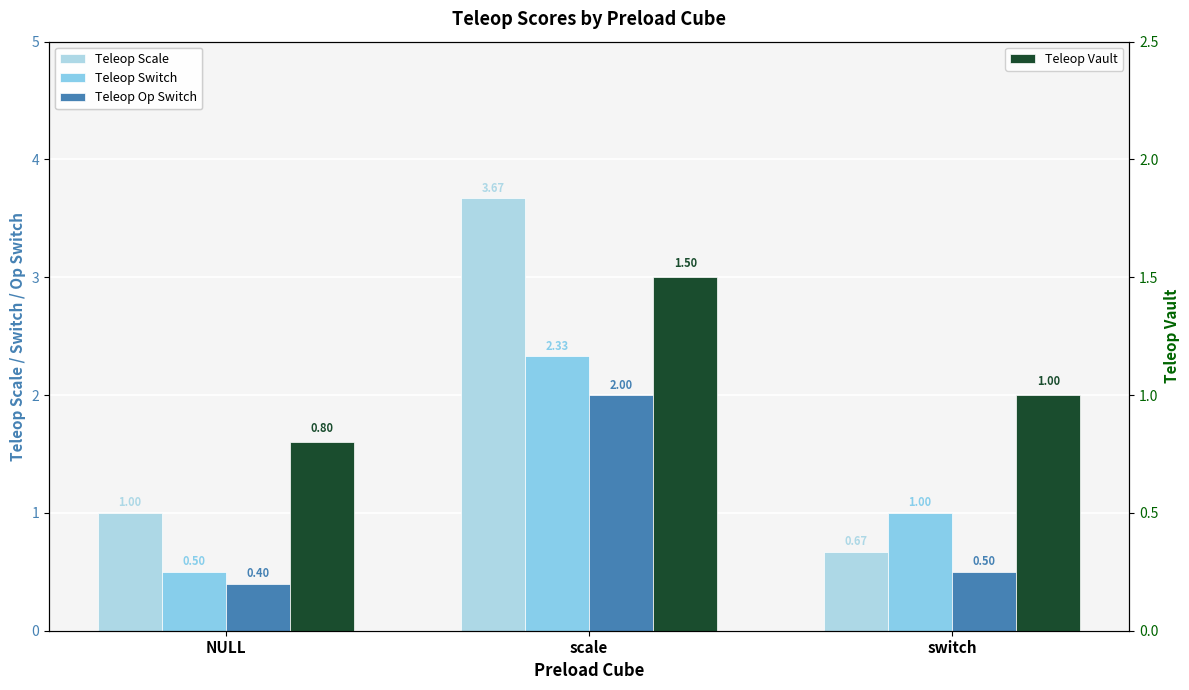

How many values in the Teleop Vault series exceed 1?

1